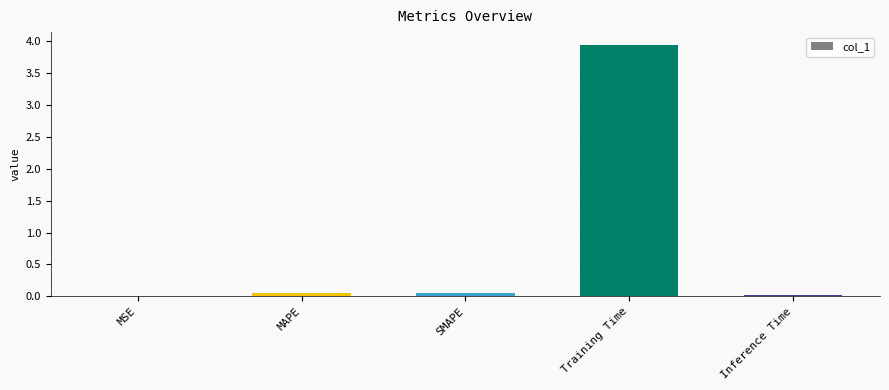

The value at Inference Time is 0.0. True or false?

True